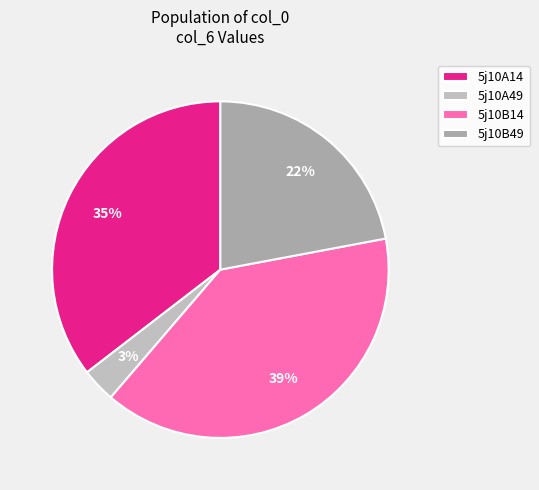

What portion of the pie excludes 5j10B49?

78.0%